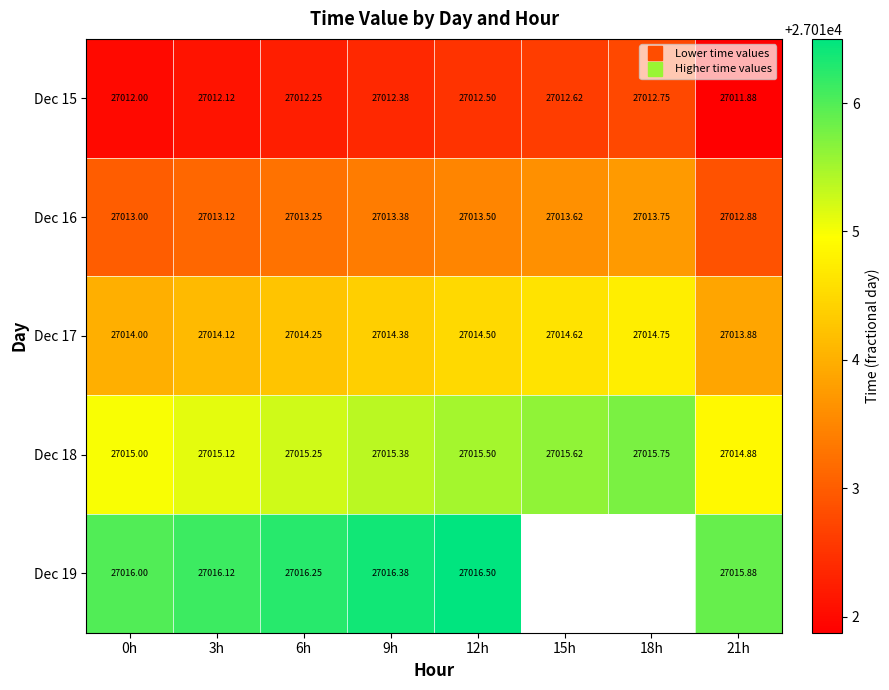

Rank the series by their average value, from lowest to highest.

Dec 15, Dec 16, Dec 17, Dec 18, Dec 19